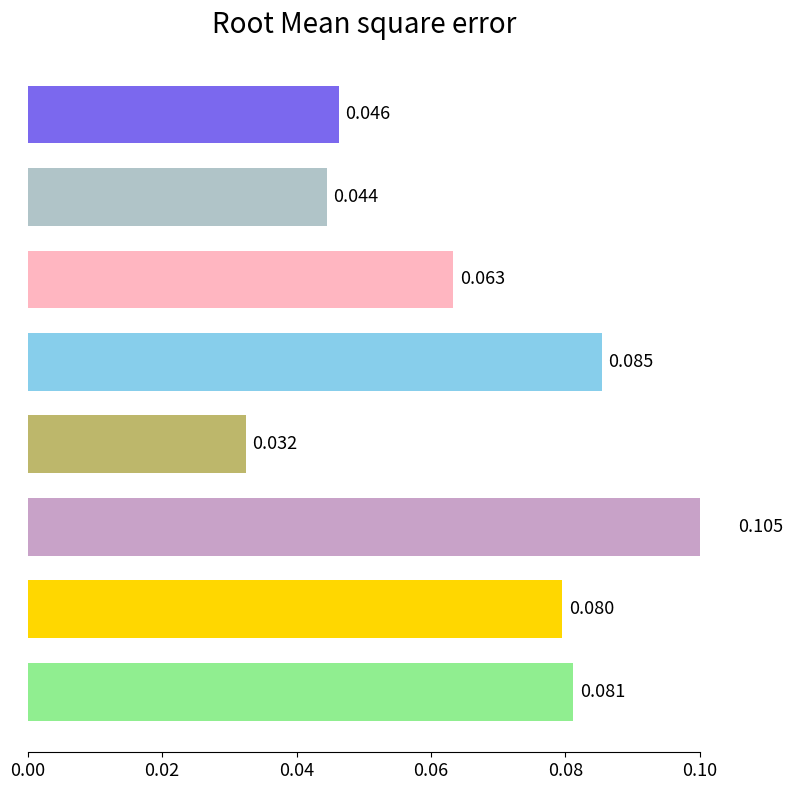

How many data points does each series have?

8